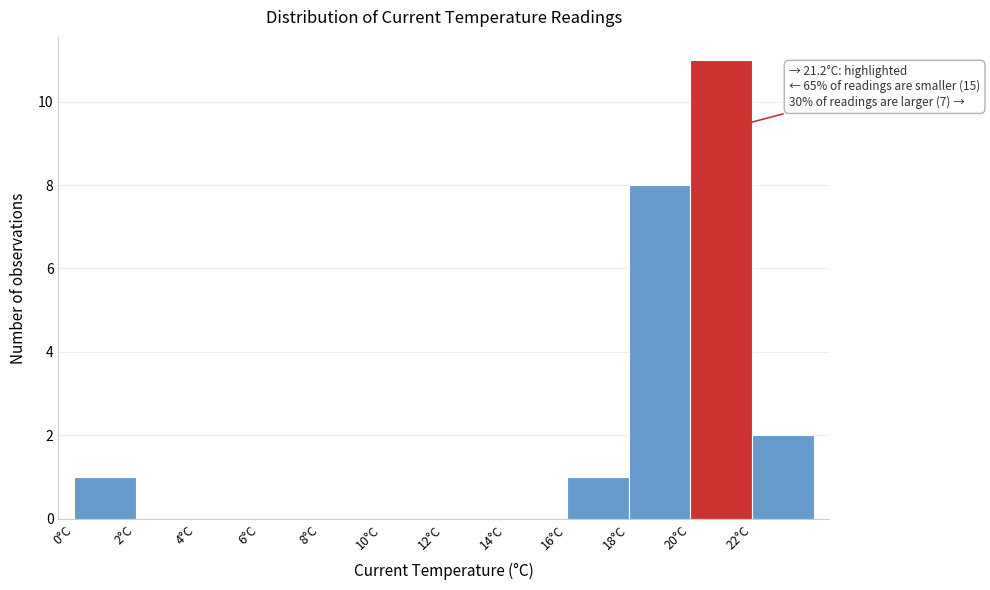

Over which range of the x-axis is the bar tallest?

20 to 22